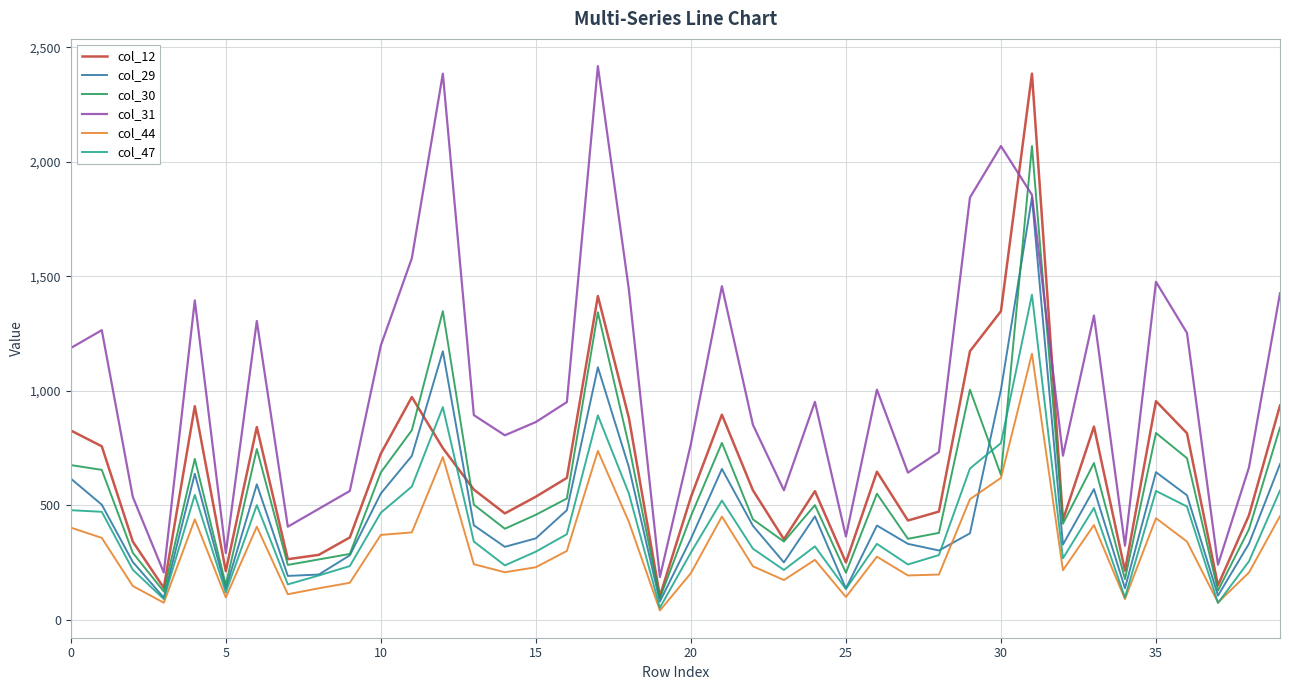

True or false: col_44 and col_12 intersect in this chart.

False